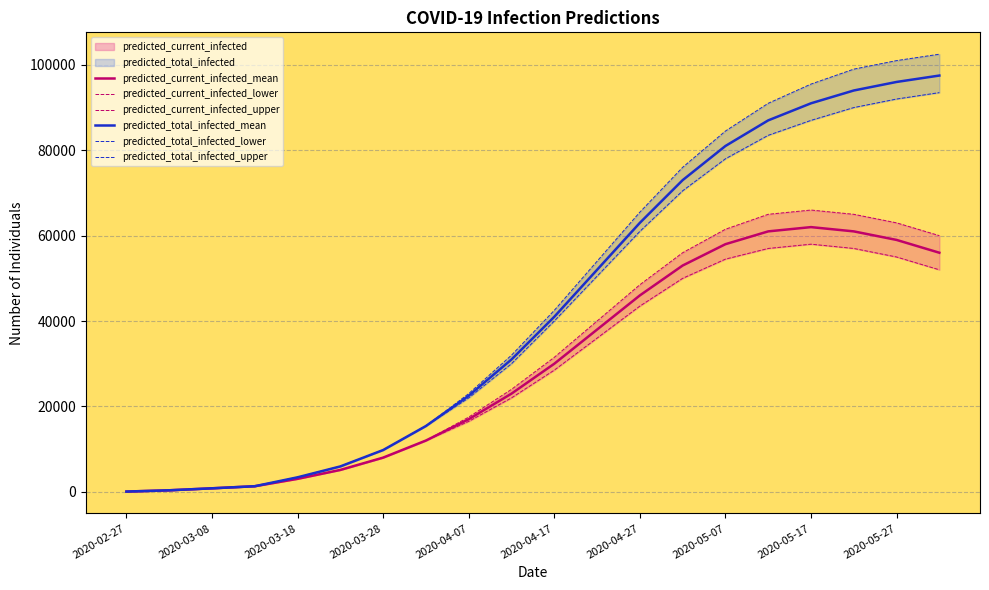

The value of predicted_current_infected_mean at 2020-04-07 is 17000. True or false?

True